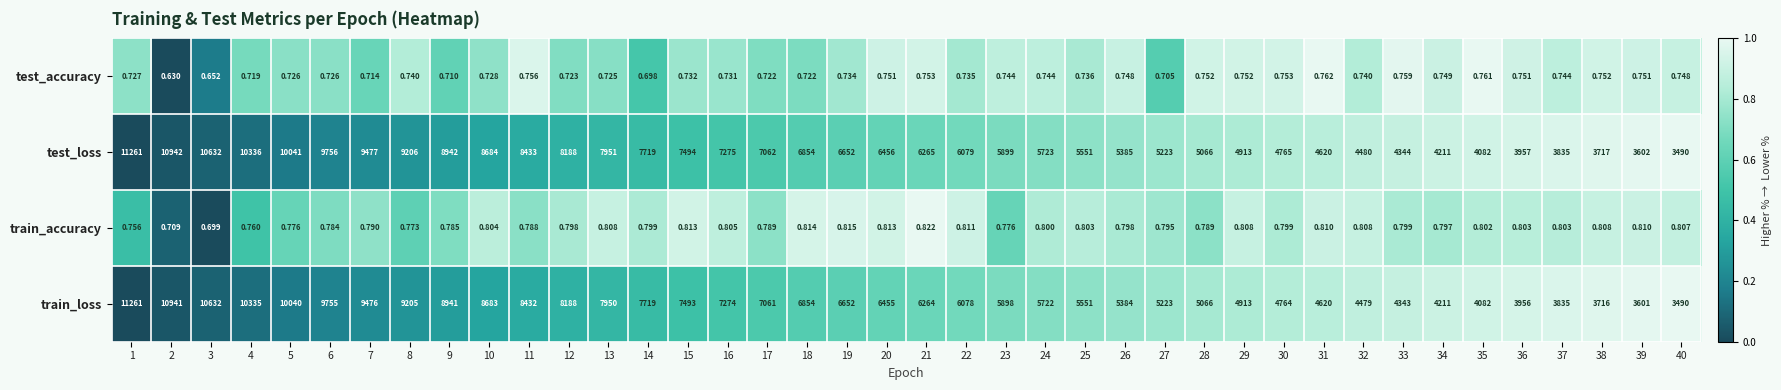

What is the spread (max minus min) of values at 29?

4912.2